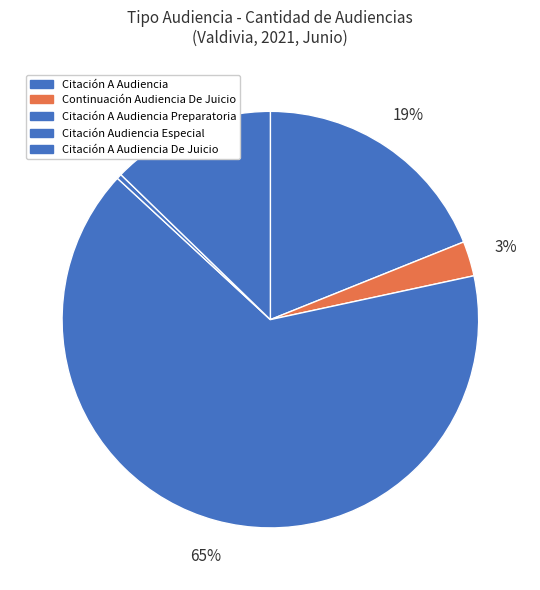

Which slice represents more than half of the pie?

Citación A Audiencia Preparatoria